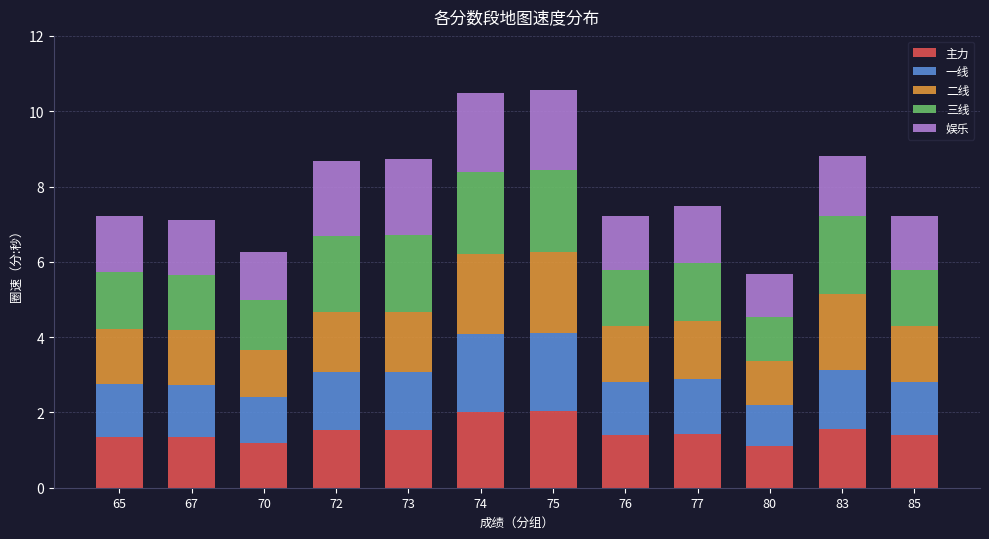

True or false: 主力 has a value of 1.5 at 72.

True